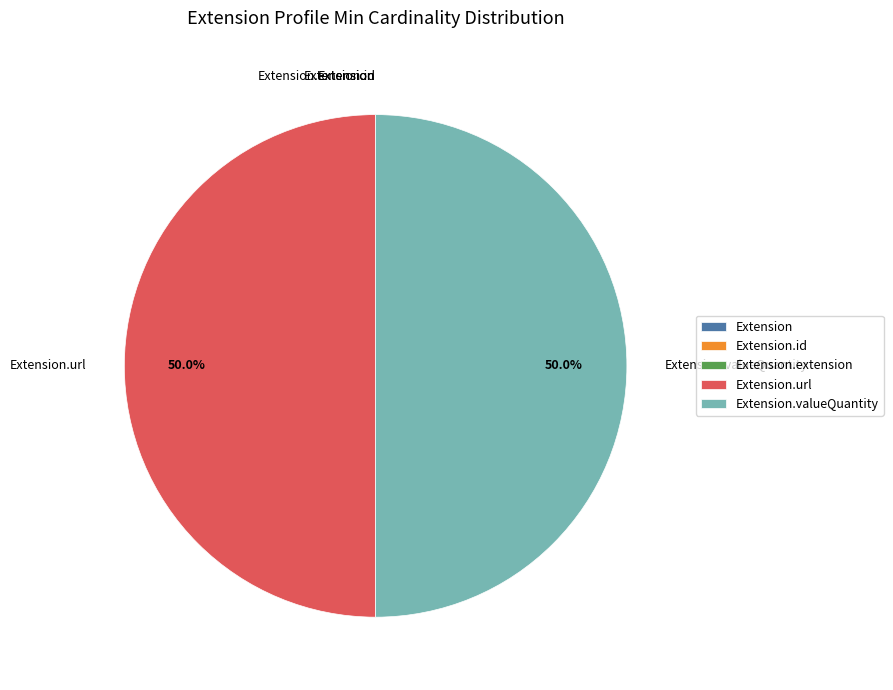

Rank the categories by value from lowest to highest.

Extension, Extension.id, Extension.extension, Extension.url, Extension.valueQuantity